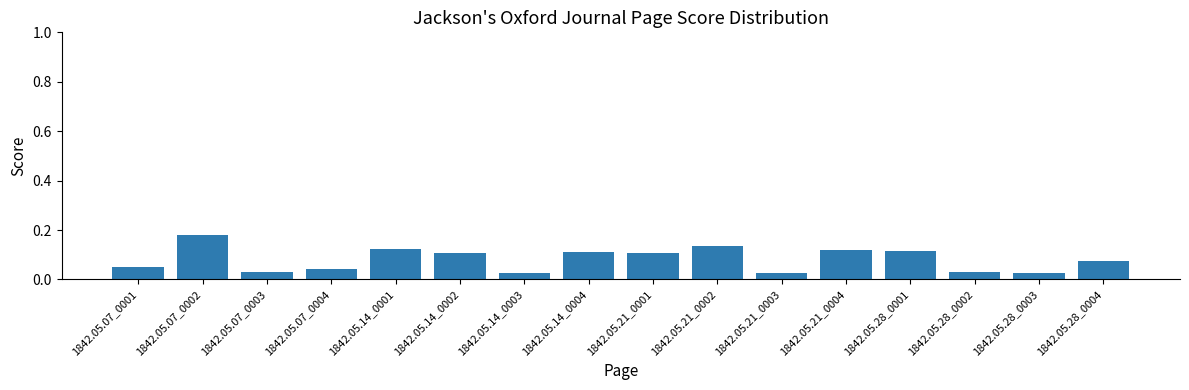

What position from the right is 1842.05.21_0002?

7